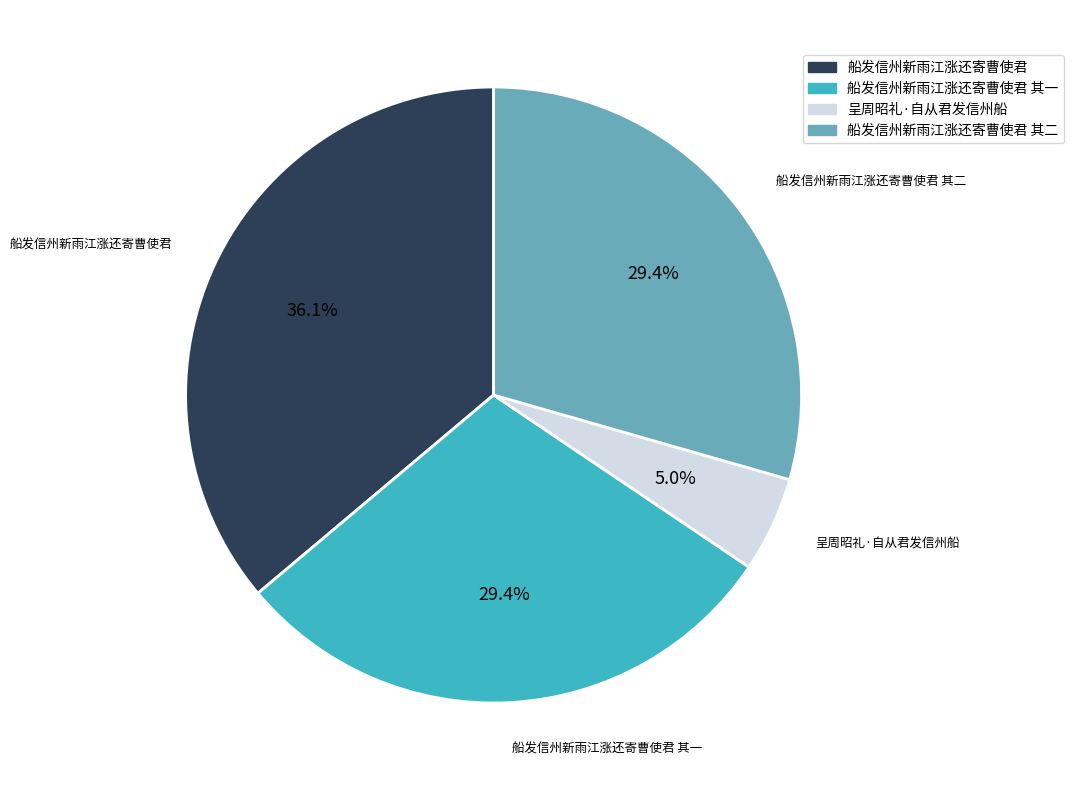

Is there any slice that represents more than half of the pie?

No